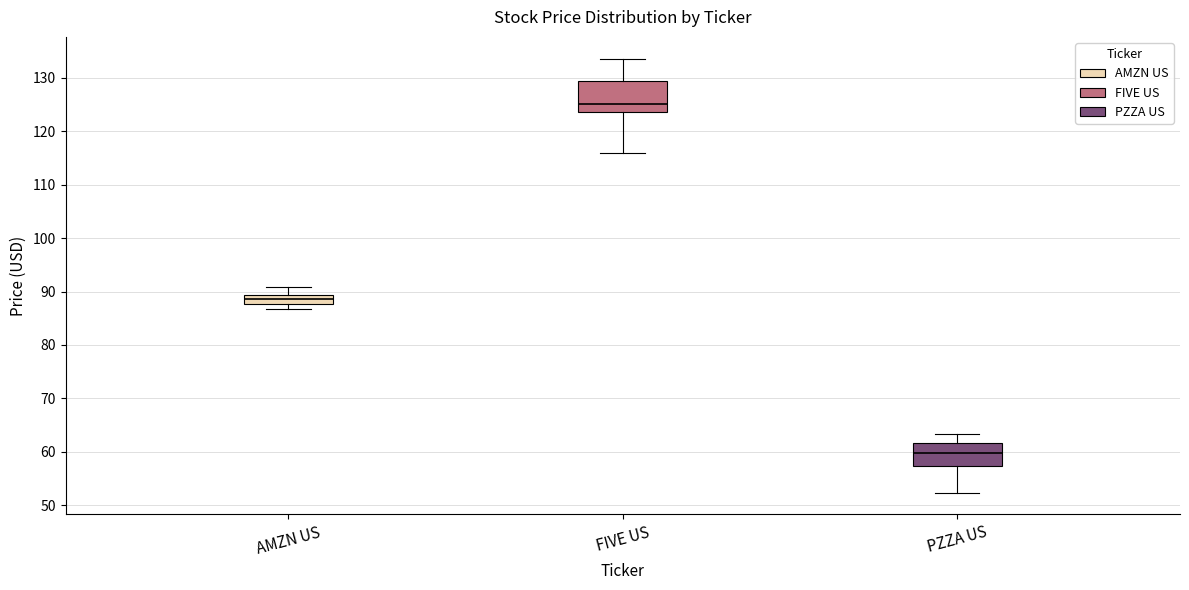

Where does the upper whisker of the box for PZZA US end on the y-axis? The values are not printed on the chart, so give them approximately, as read against the axis.

63